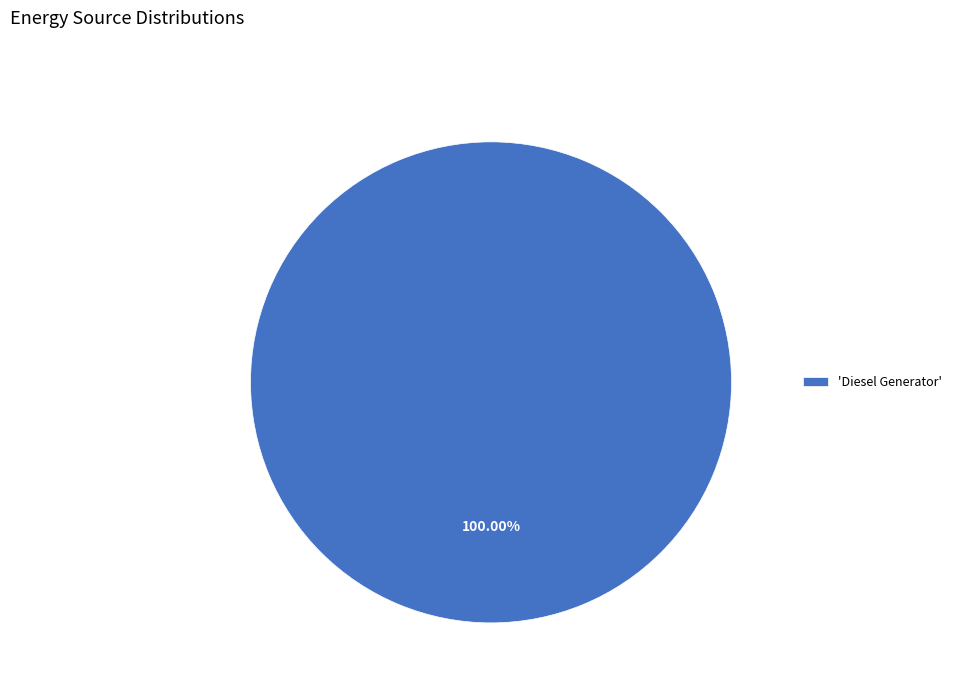

What is the majority slice?

'Diesel Generator'